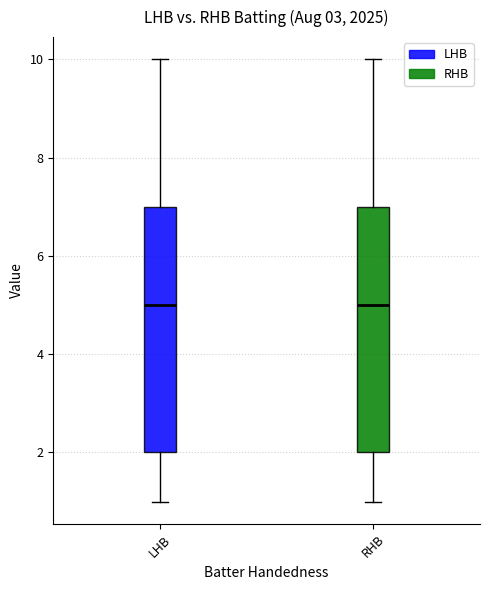

Reading left to right, transcribe this box plot: for each box, give where its median line is, the range the box spans, and where its two whiskers end, as read against the y-axis. The values are not printed on the chart, so give them approximately, as read against the axis.

LHB: median 5, box 2 to 7, whiskers 1 to 10
RHB: median 5, box 2 to 7, whiskers 1 to 10